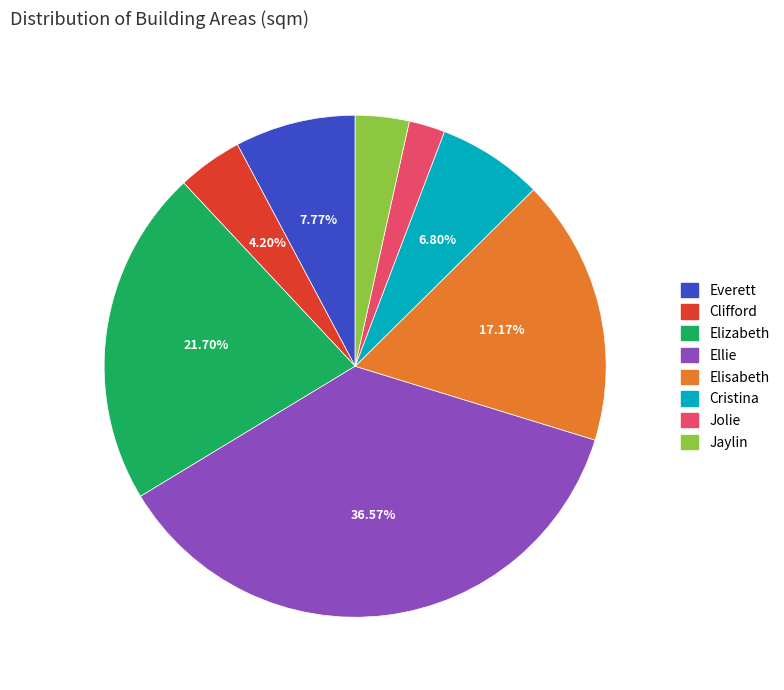

What percentage is the Jolie slice, to the nearest percent?

2%